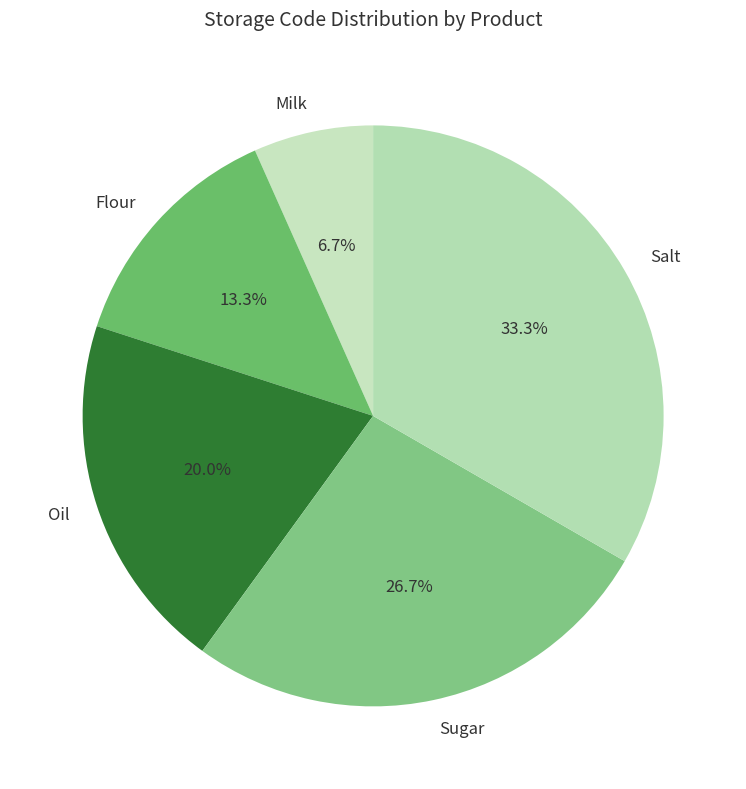

Count the number of slices in the pie.

5